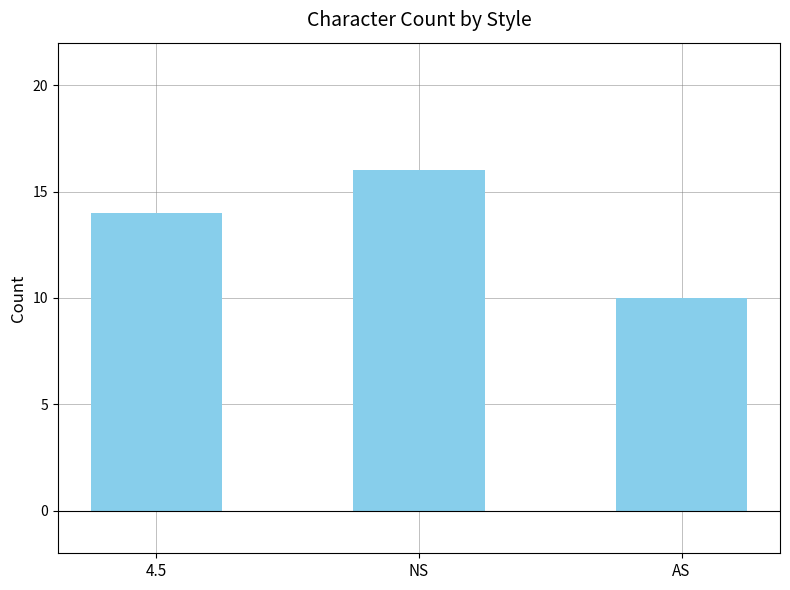

The value at AS is 10. True or false?

True